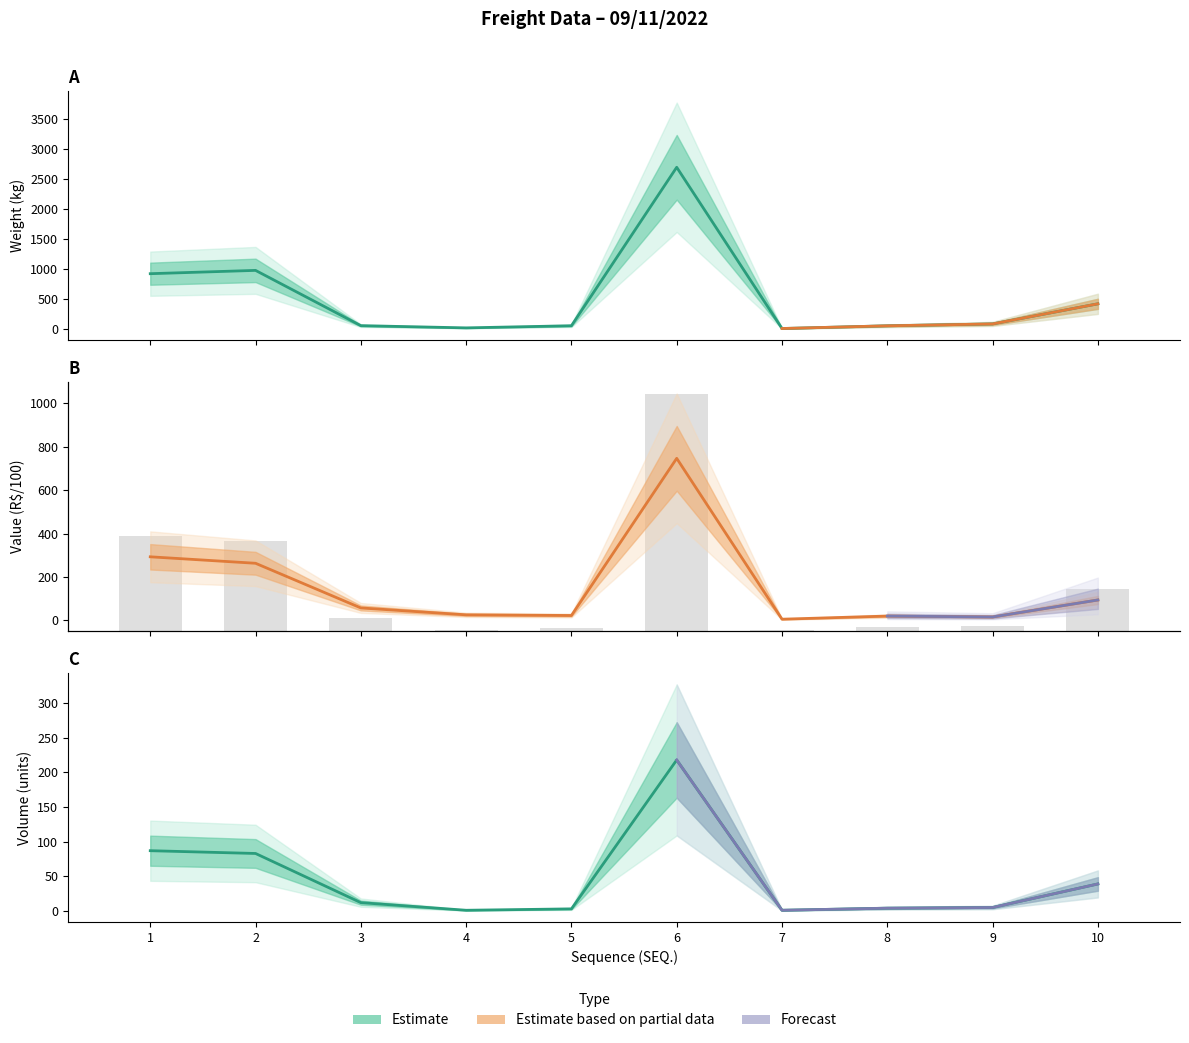

Read the VLM value at 5.

3.0